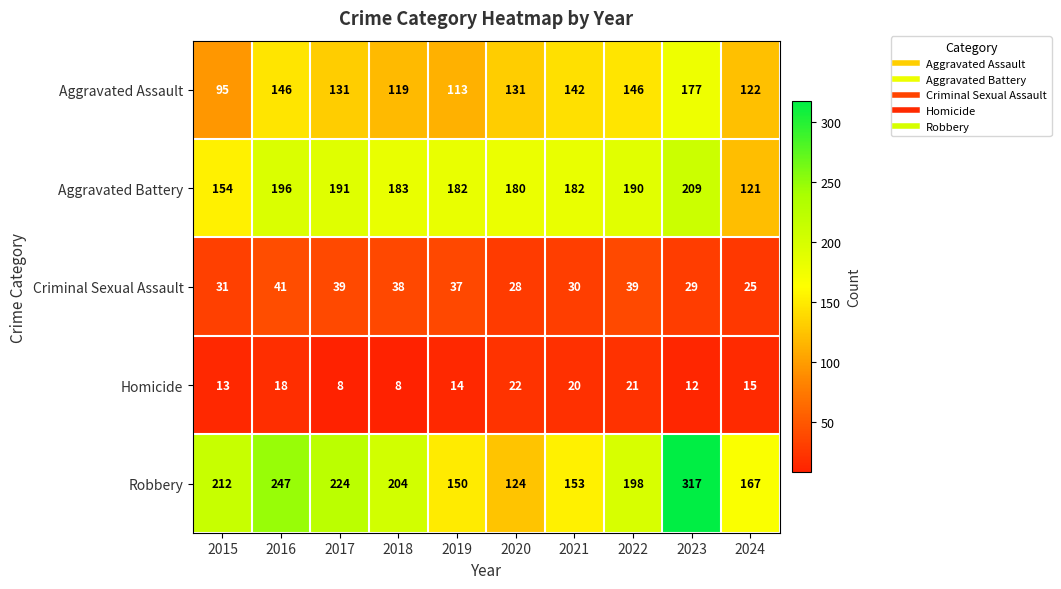

What value does the Homicide series have at 2022?

21